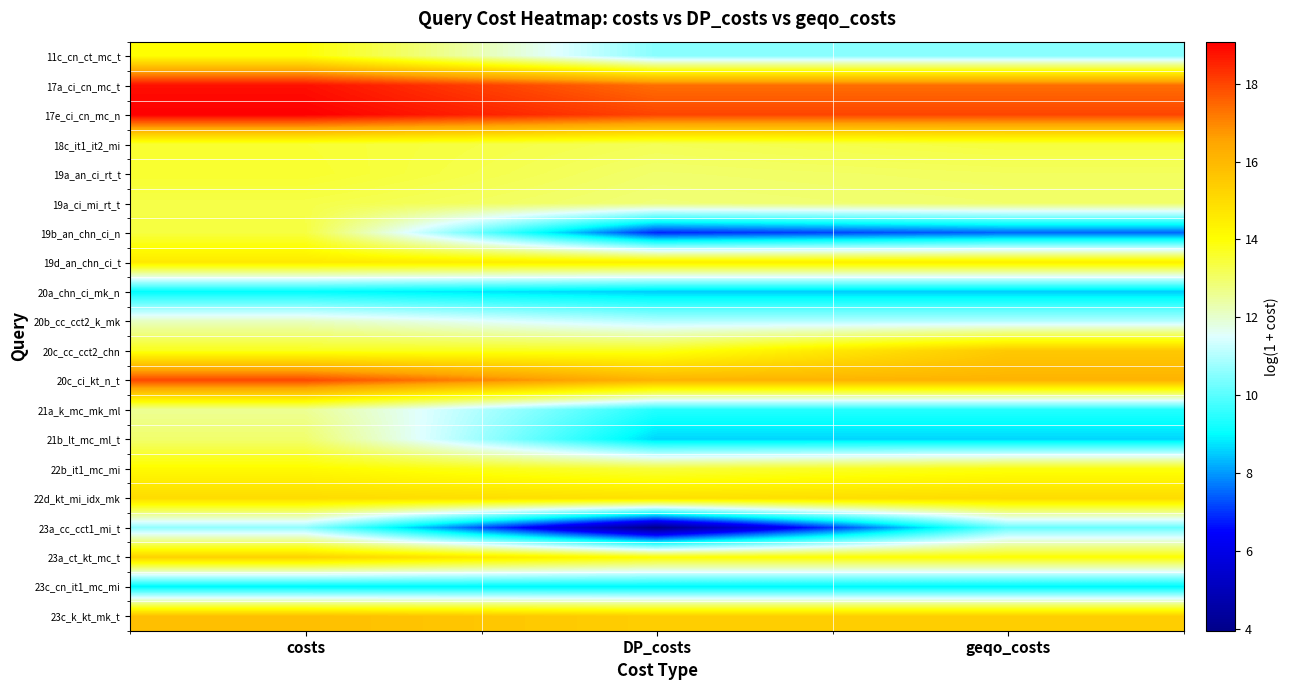

Which series has the largest range (max minus min)?

23a_cc_cct1_mi_t